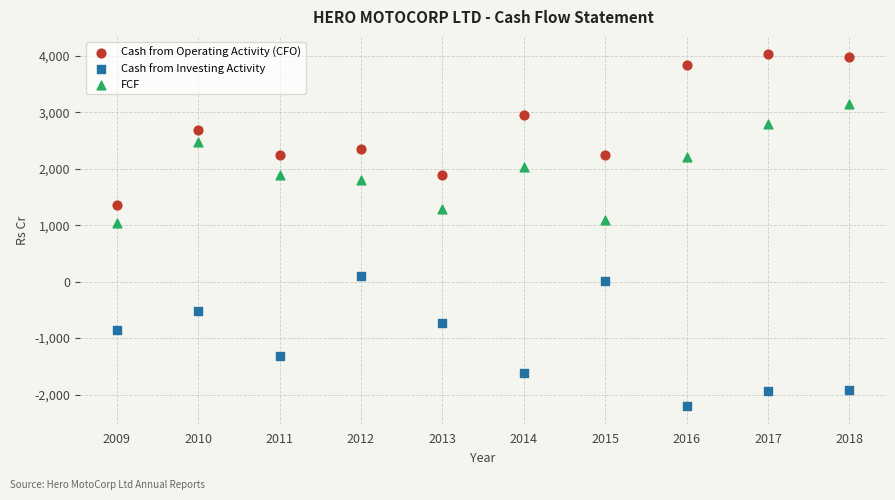

In the Cash from Investing Activity series, what Y value is closest to -1056?

-861.2